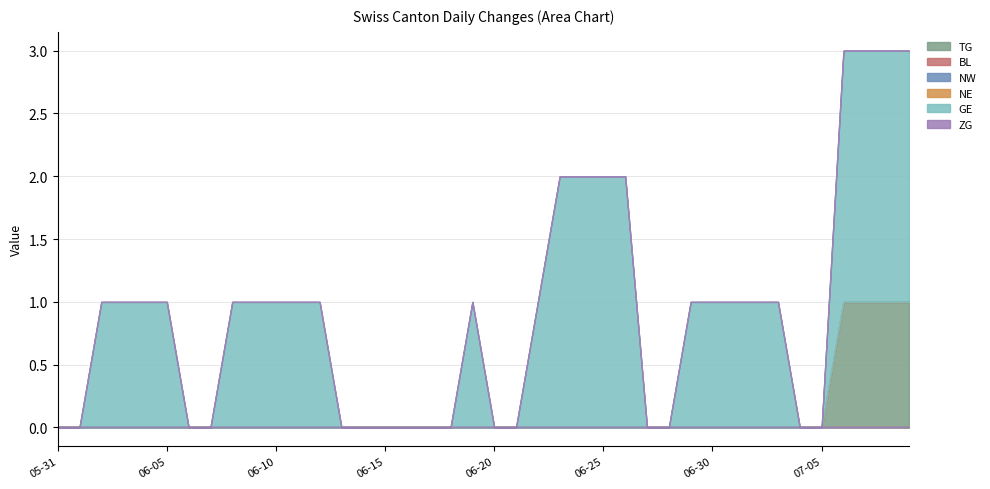

What is the difference between the highest and lowest values at 2020-06-10?

1